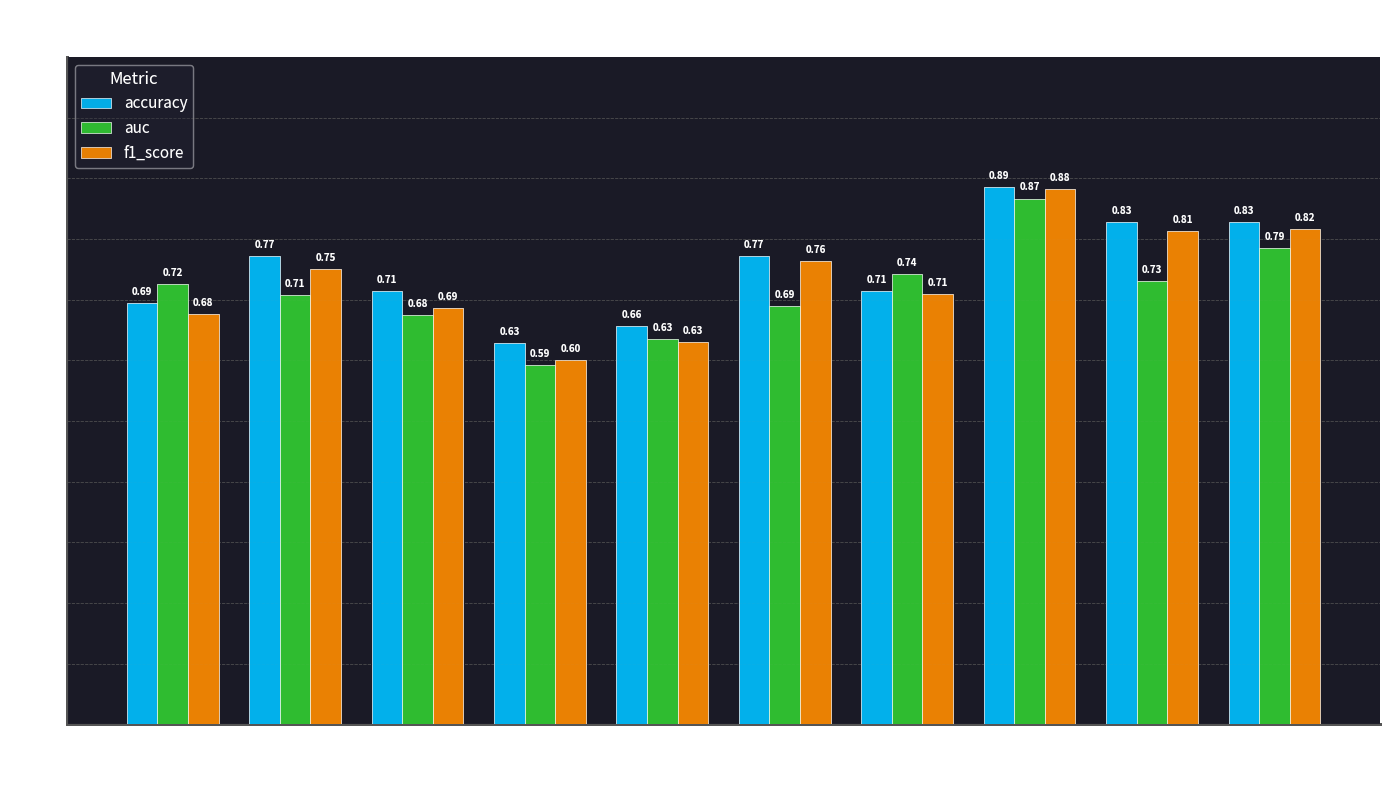

What is the sum of the auc values at 1 and 3?

1.4